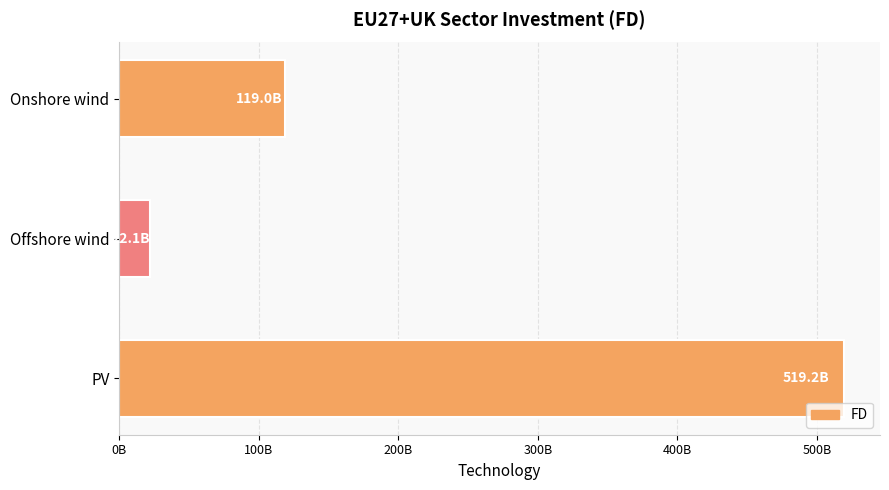

Are the bars horizontal?

Yes